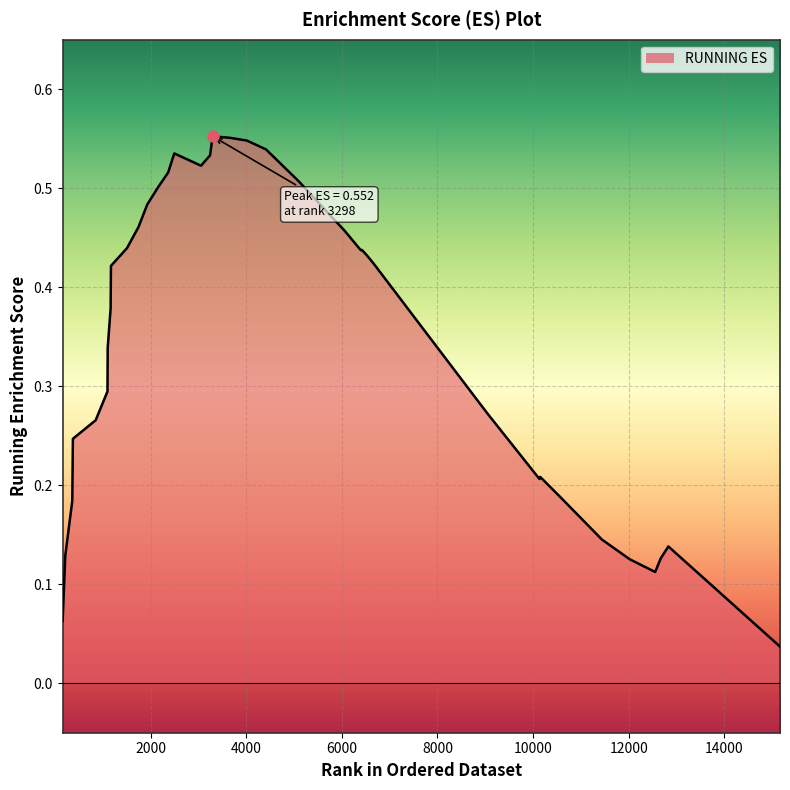

Which label corresponds to the largest value in the chart?

3298